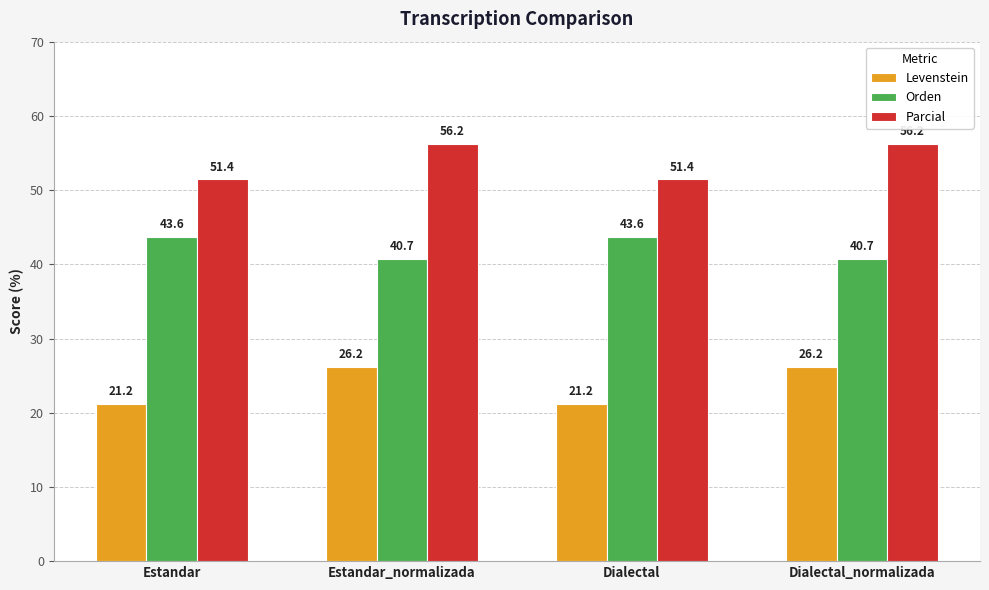

What is the average value of the Orden series?

42.2